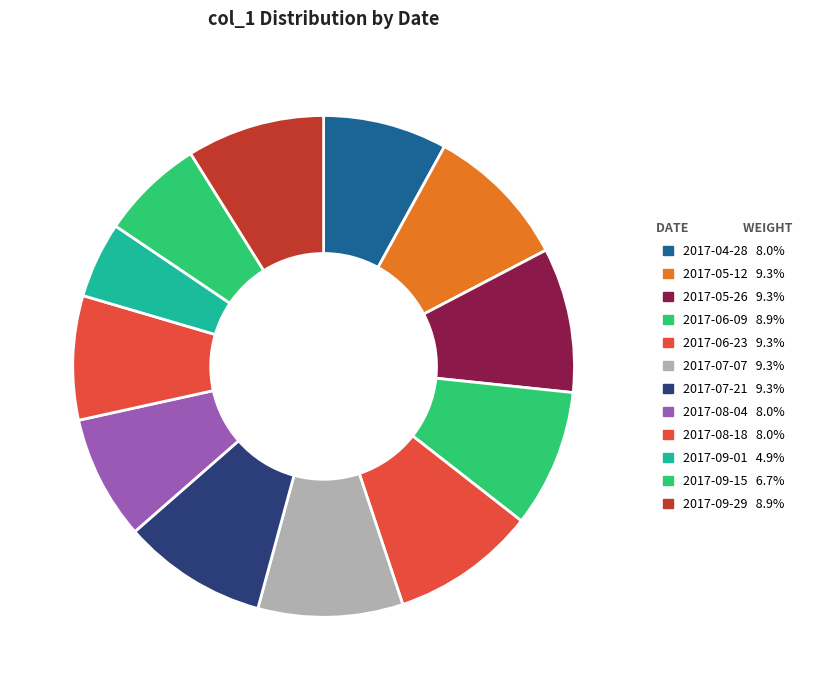

Between 2017-09-29 and 2017-08-18, which is larger?

2017-09-29